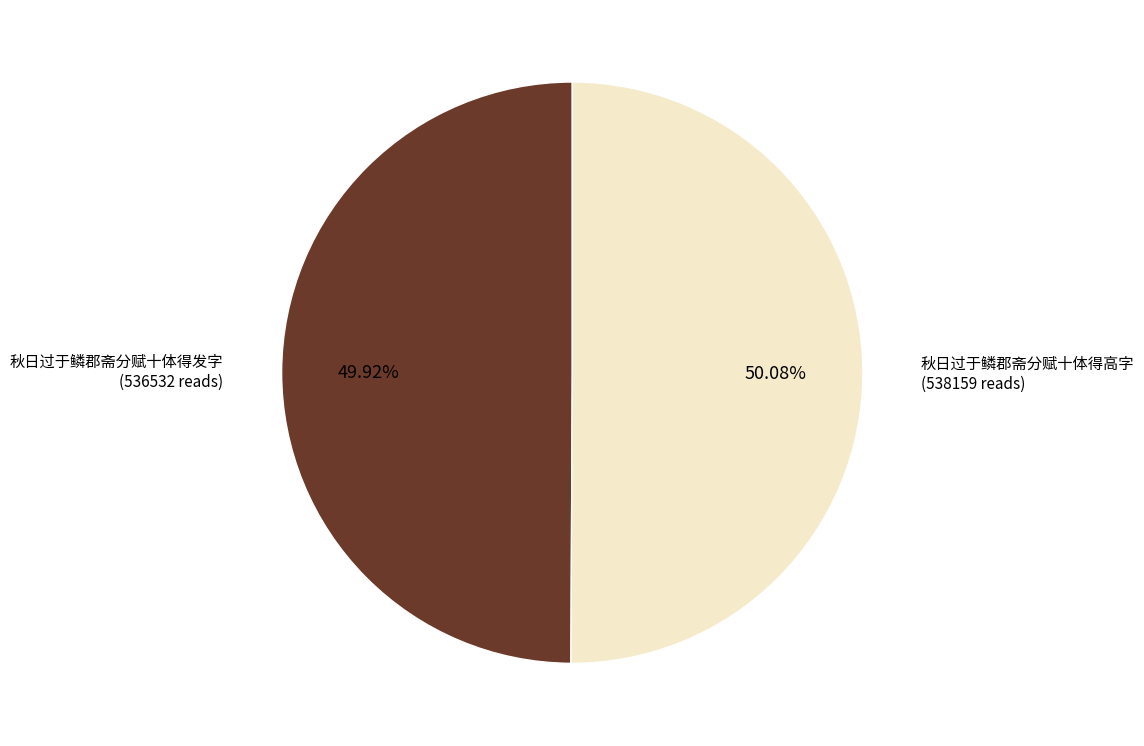

Approximately how many times larger is the value at 秋日过于鳞郡斋分赋十体得高字 compared to 秋日过于鳞郡斋分赋十体得发字?

1.0